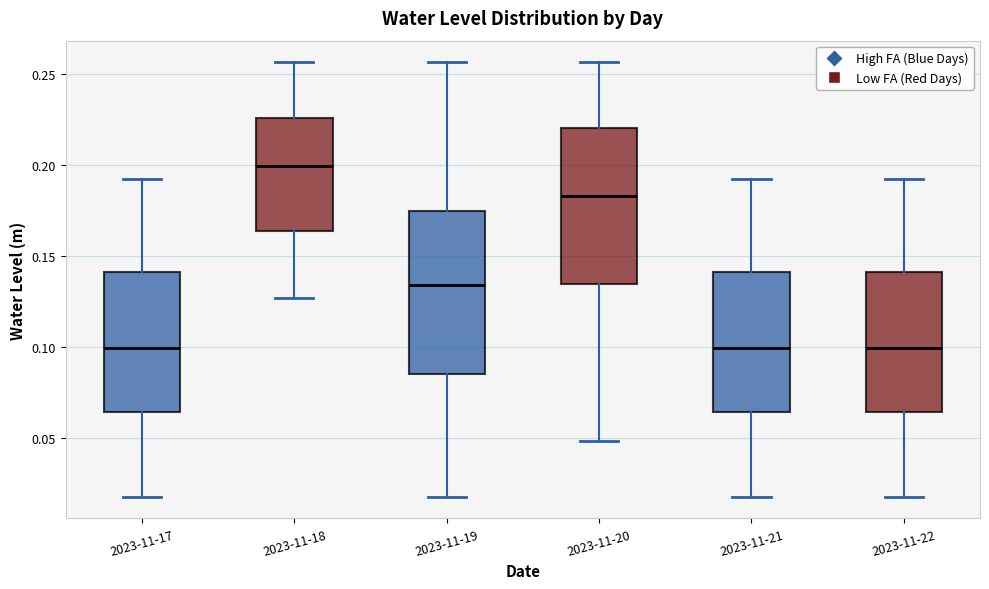

Where does the lower whisker of the box for 2023-11-21 end on the y-axis? The values are not printed on the chart, so give them approximately, as read against the axis.

0.015